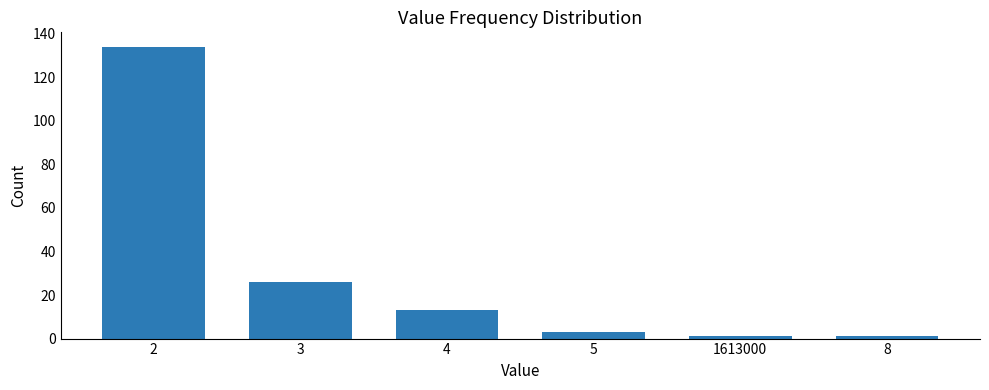

Reading left to right, what are all the values shown in this chart?

2=134	3=26	4=13	5=3	1613000=1	8=1